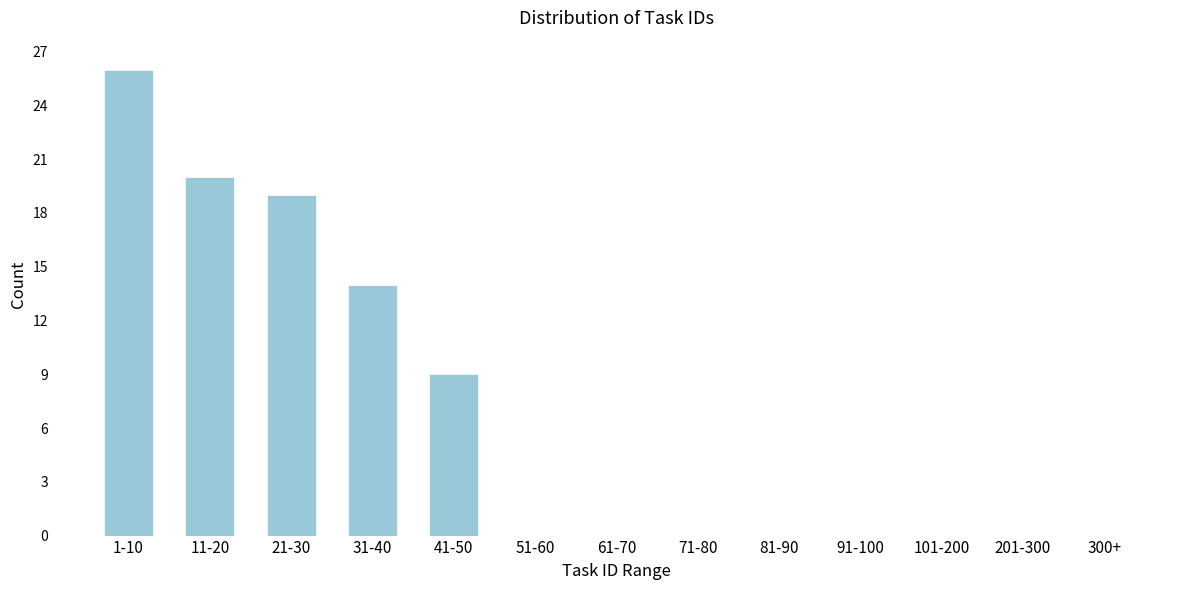

Reading left to right, transcribe all the data shown in this chart.

1-10=26	11-20=20	21-30=19	31-40=14	41-50=9	51-60=0	61-70=0	71-80=0	81-90=0	91-100=0	101-200=0	201-300=0	300+=0